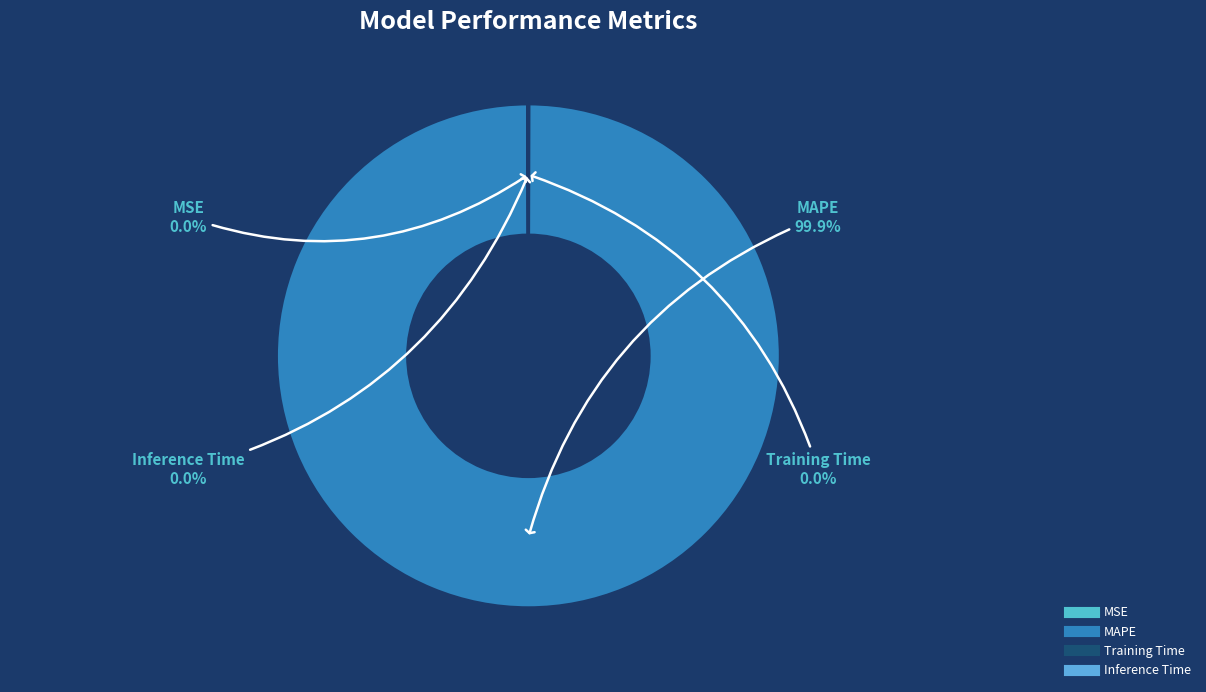

Which category has the biggest portion of the pie?

MAPE